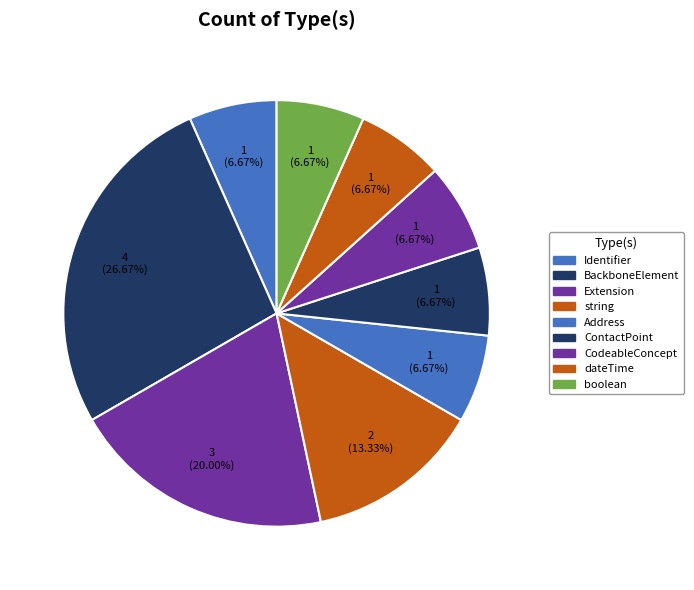

The BackboneElement slice represents 36% of the pie. True or false?

False